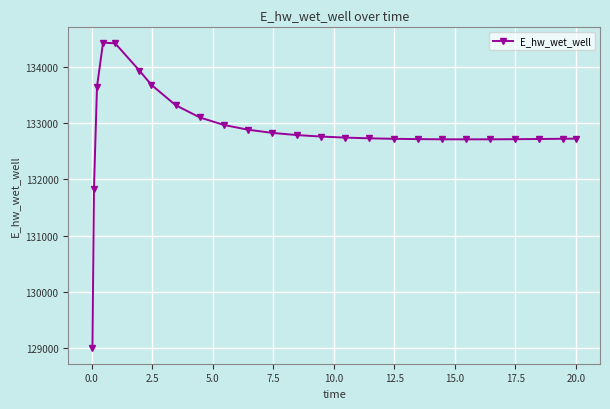

What is the minimum value shown in the chart?

128996.3